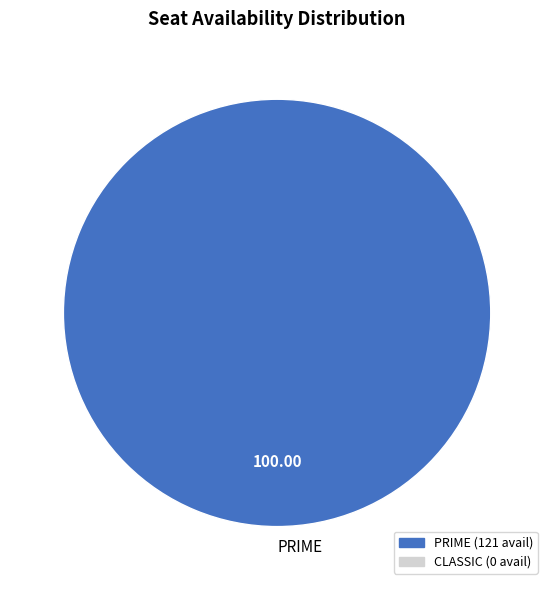

How many slices are in this pie chart?

1